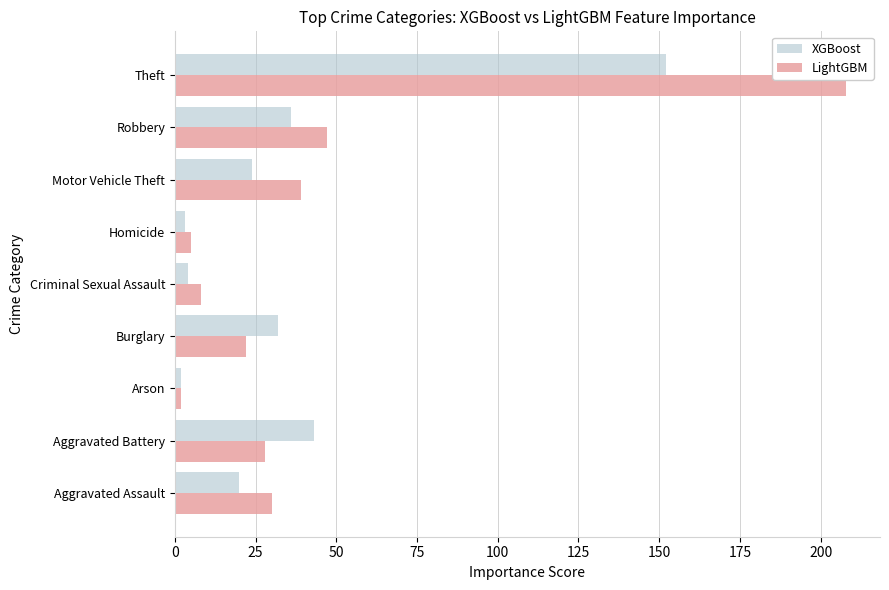

List the series in order of their peak value, lowest first.

XGBoost, LightGBM